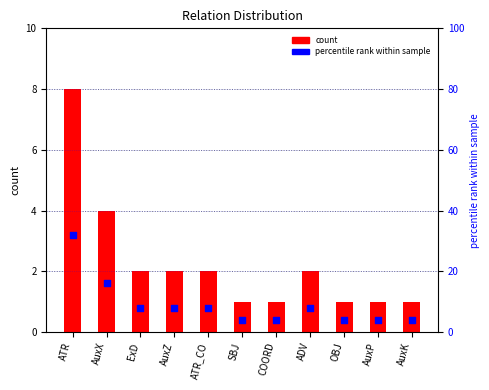

Is the value of percentile rank within sample at AuxK greater than the value of count at AuxX?

No